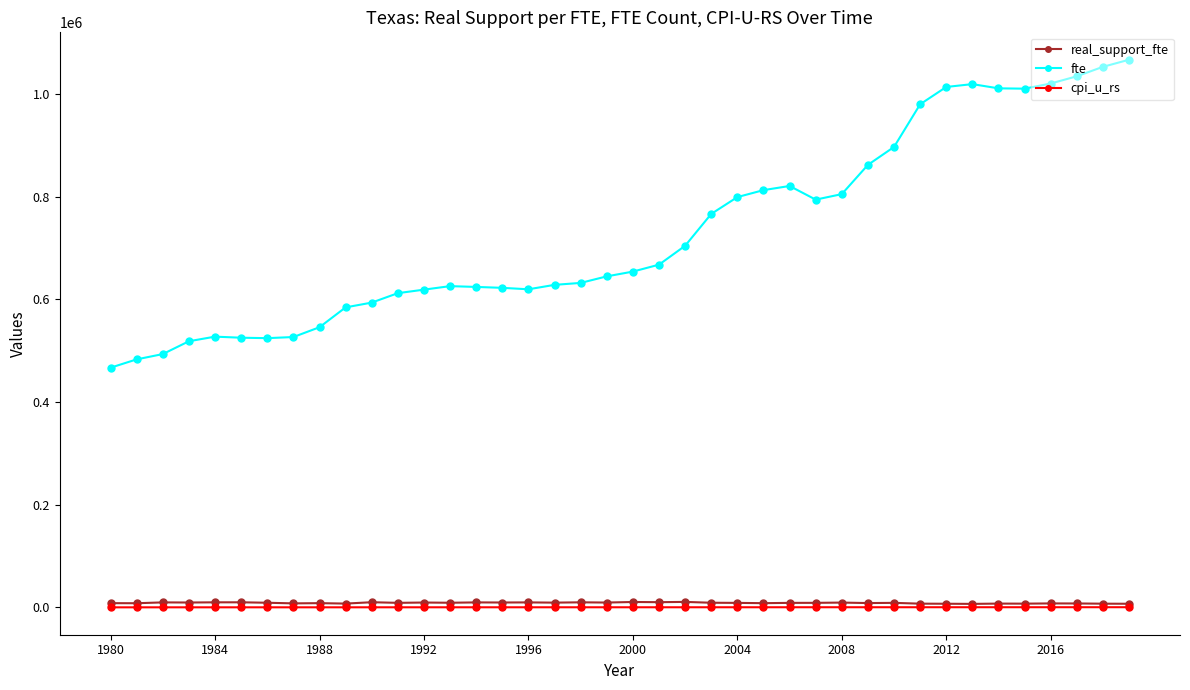

Which series has the largest total across all categories?

fte